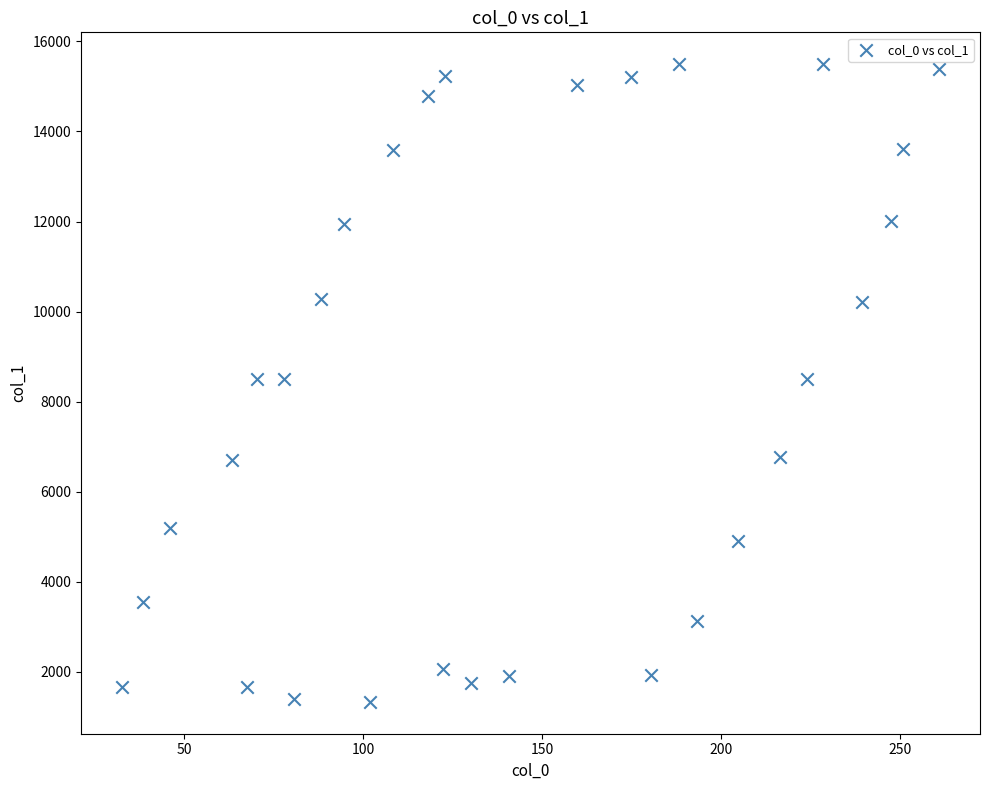

What is the range of X values (max minus min)?

228.3